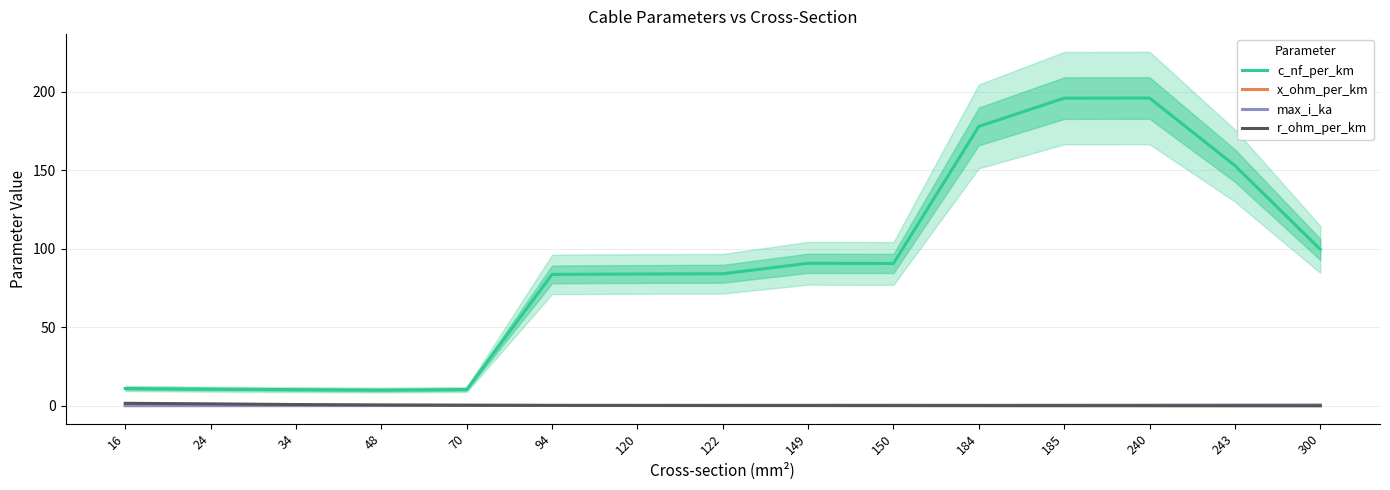

What is the total value across all series at 150?

91.5